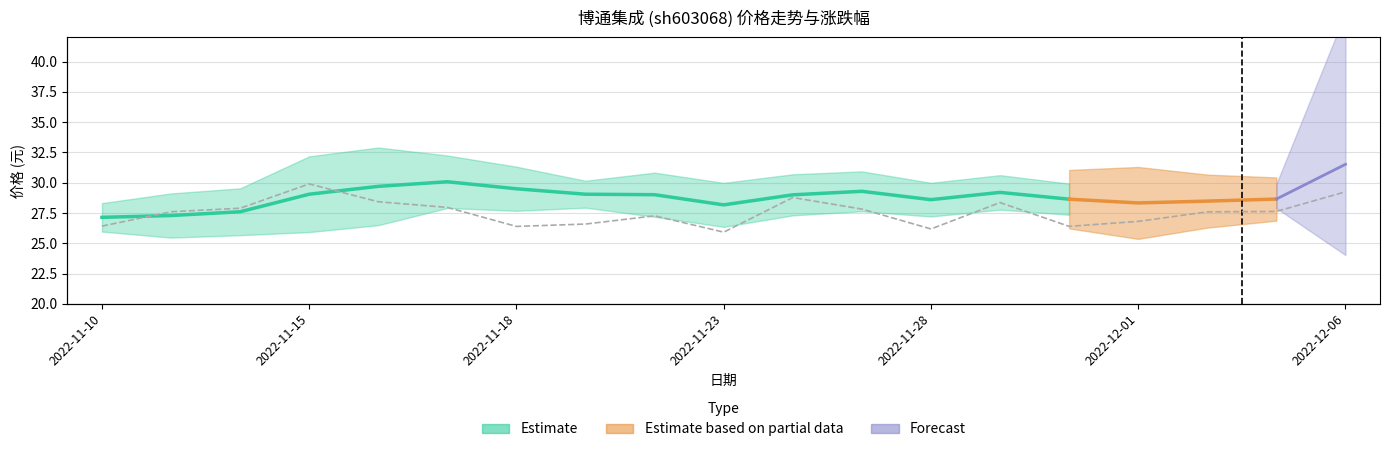

What is the difference between the 涨跌幅% values at 2022-11-23 and 2022-11-14?

4.0